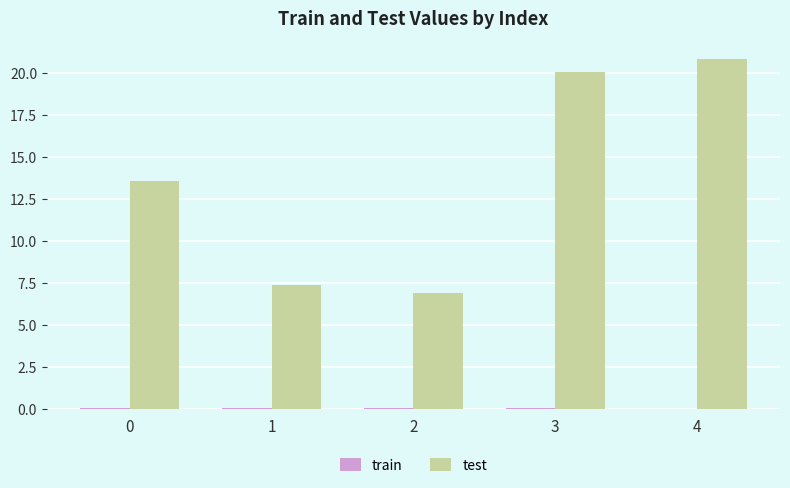

The test series shows 6.9 at 2. True or false?

True